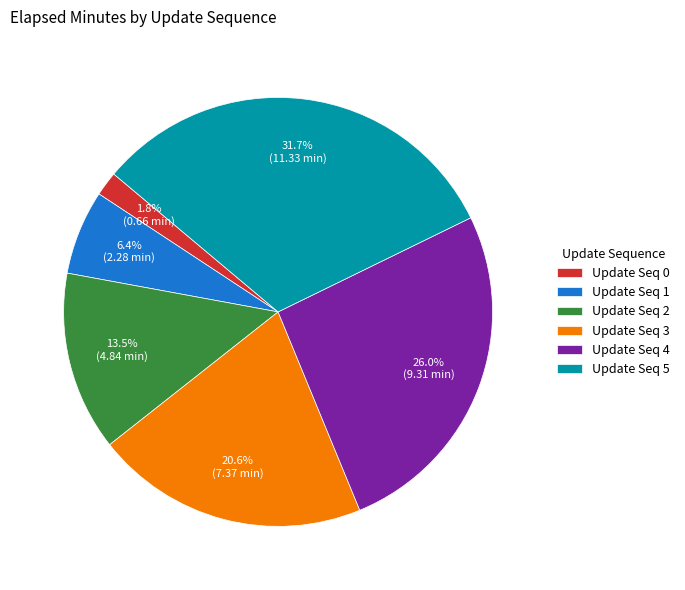

Is there a majority slice in this chart?

No